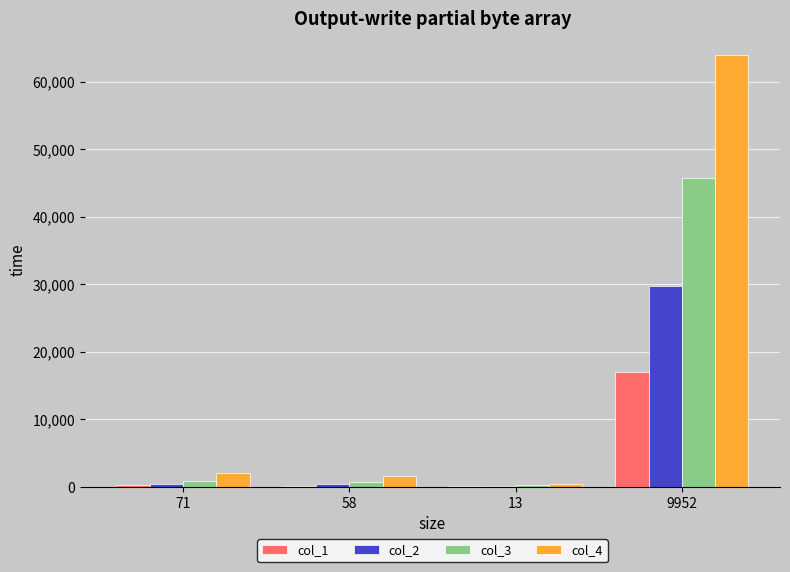

Is it true that col_1 equals 23150 at 9952?

False